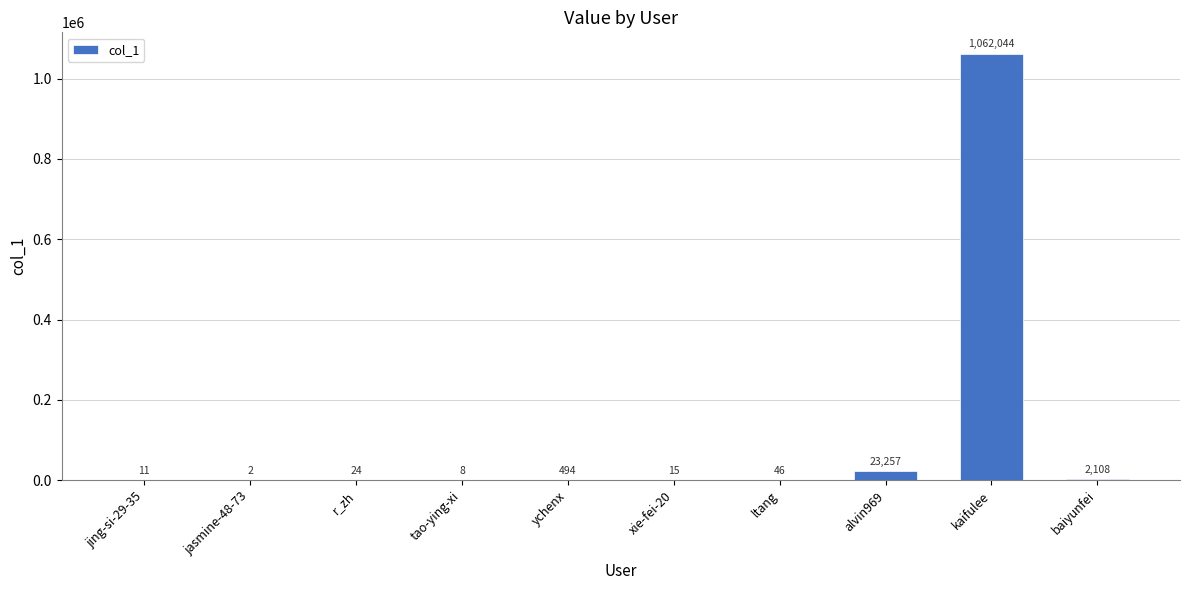

True or false: the data shows 1062044 at kaifulee.

True